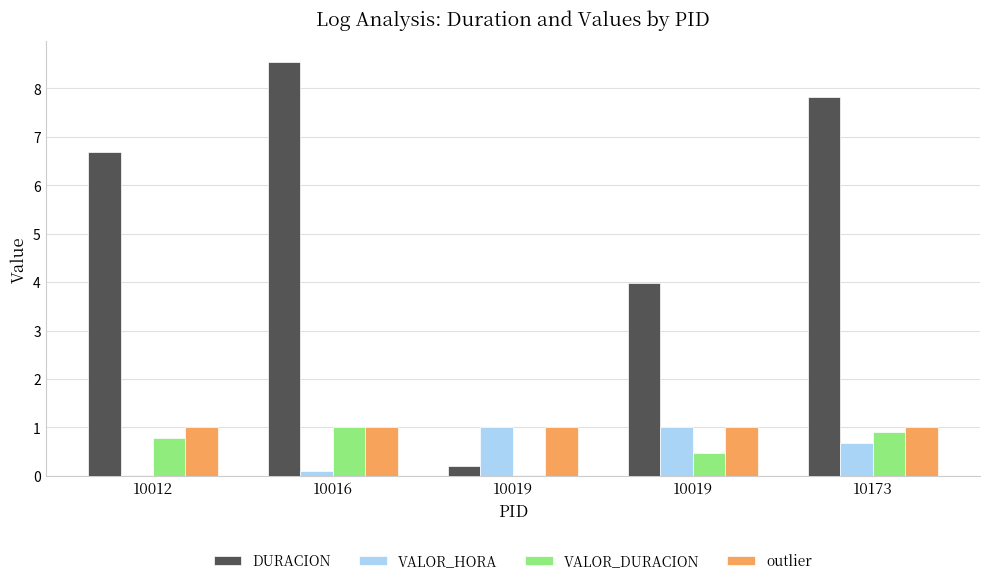

What are all the series names shown in the legend?

DURACION, VALOR_HORA, VALOR_DURACION, outlier